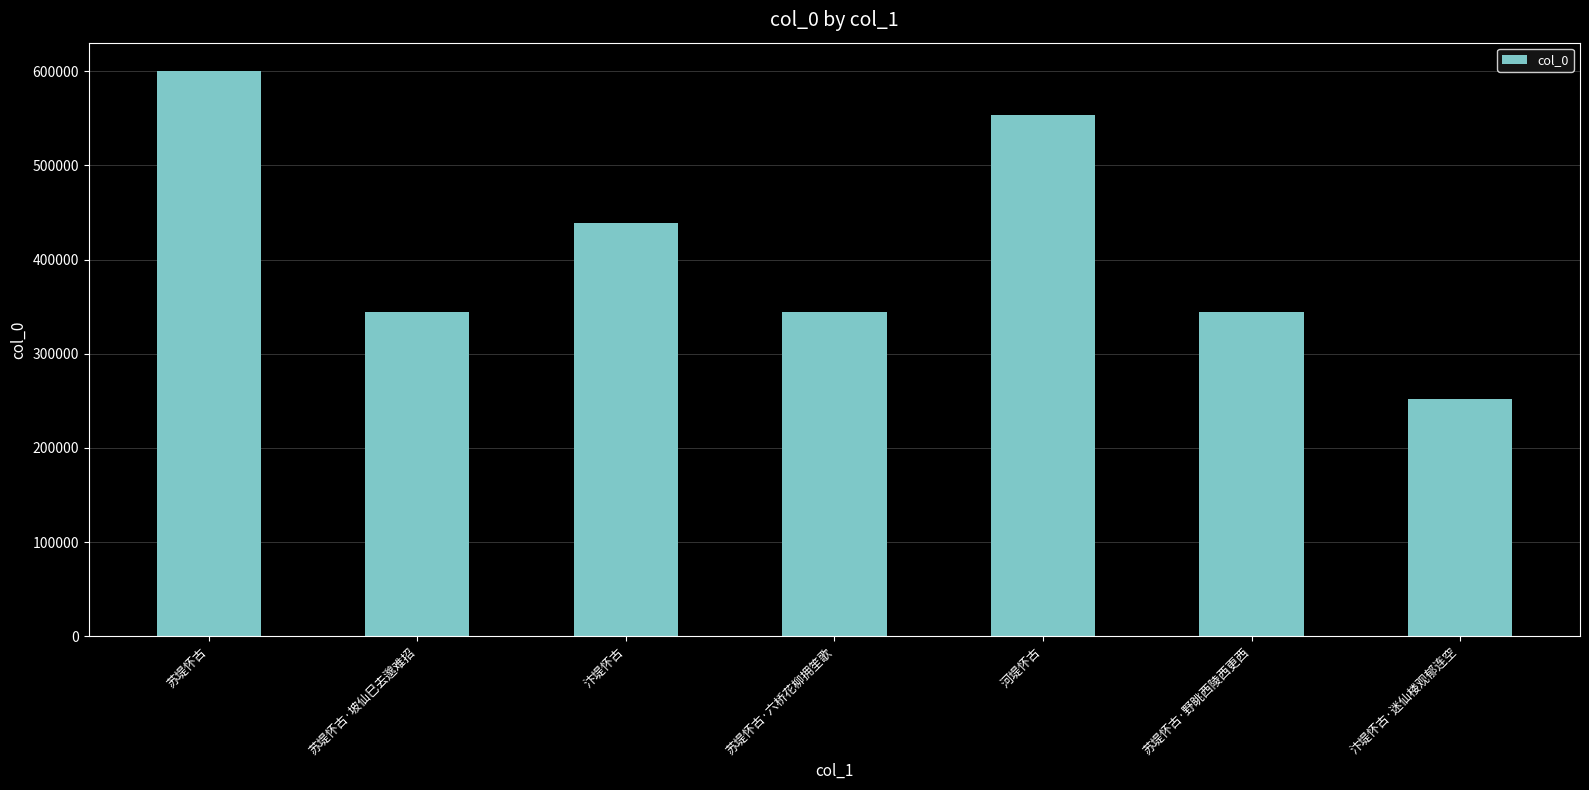

Is it true that the value at 汴堤怀古 is 438530?

True